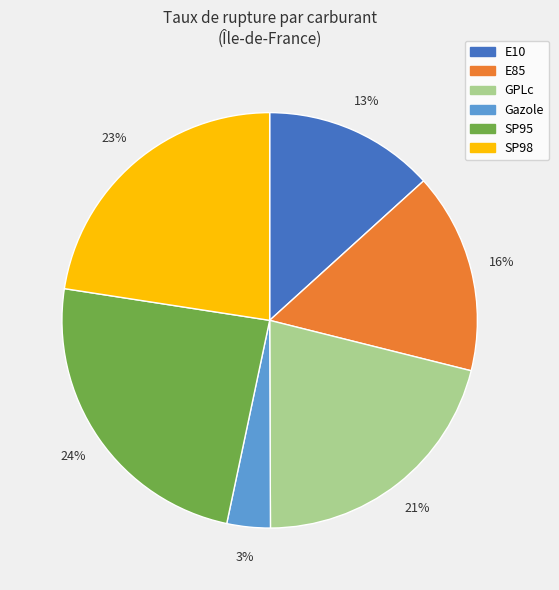

What is the largest slice in the pie chart?

SP95